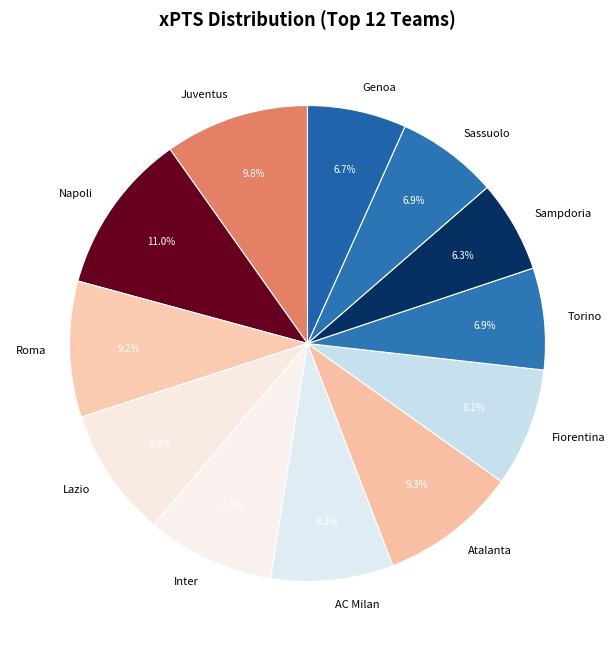

Approximately how many times larger is the value at Fiorentina compared to Sampdoria?

1.3